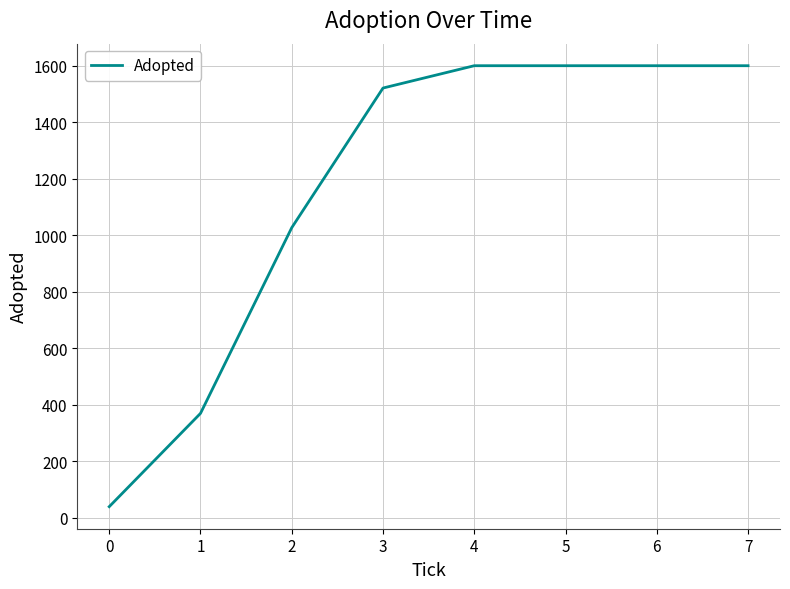

Is this an area chart (filled region under the line)?

No